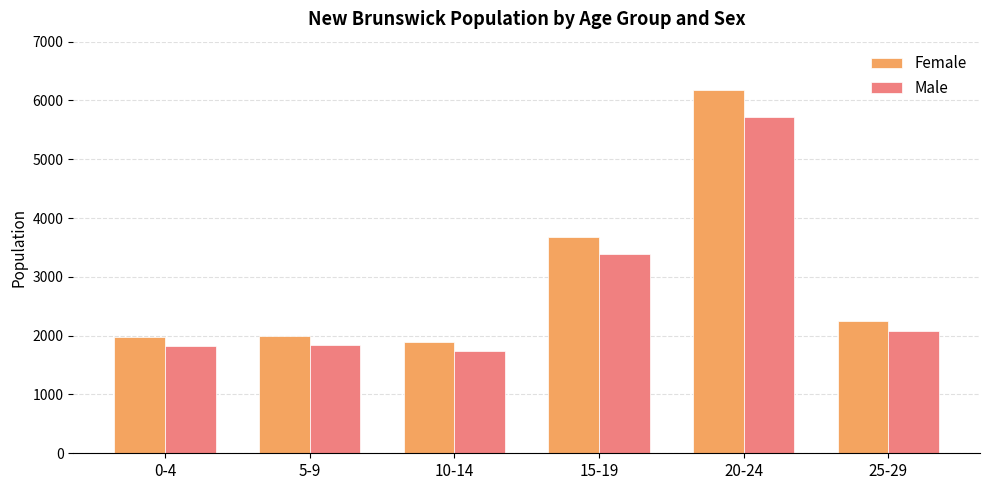

Is it true that Male equals 1837.4 at 5-9?

True